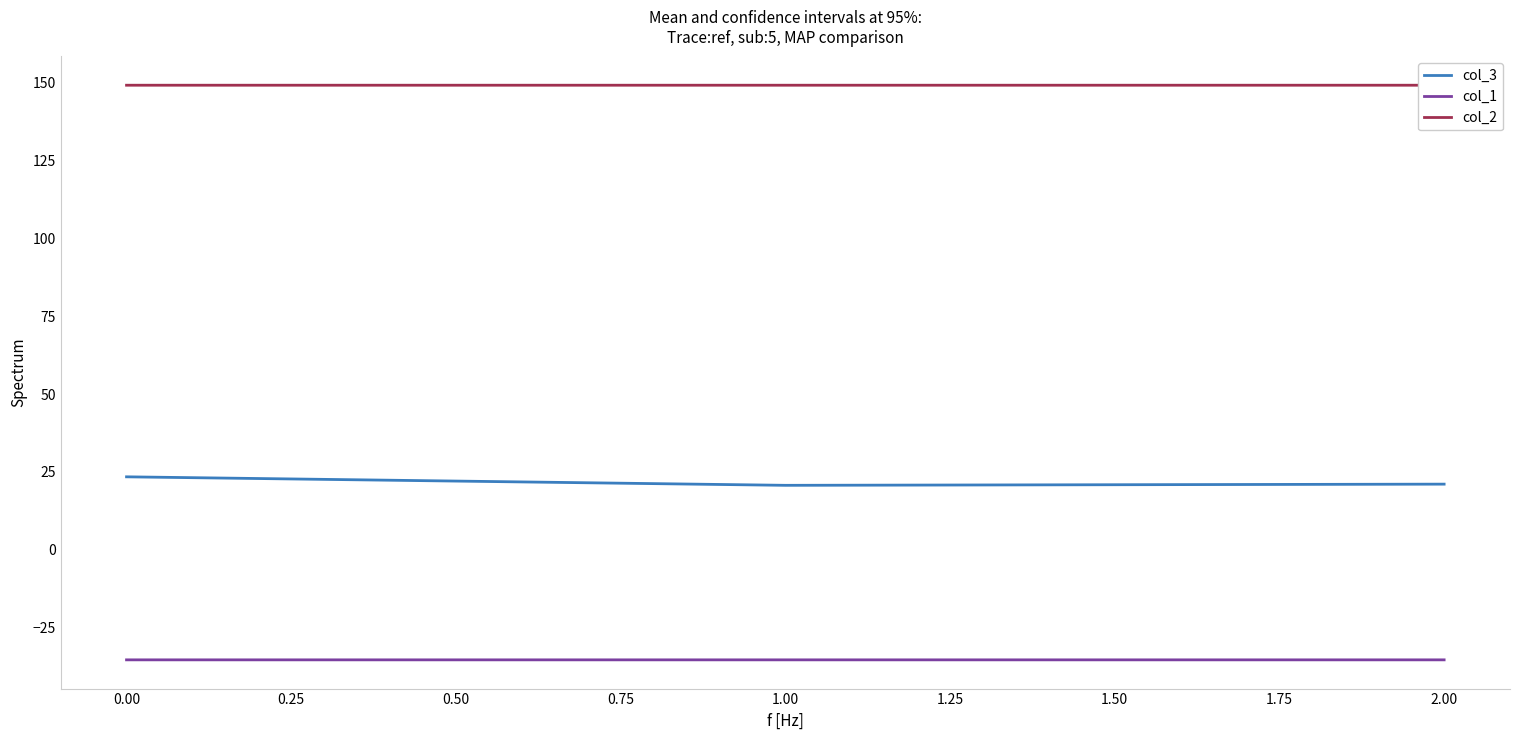

The value of col_1 at 1.00 is -35.4. True or false?

True